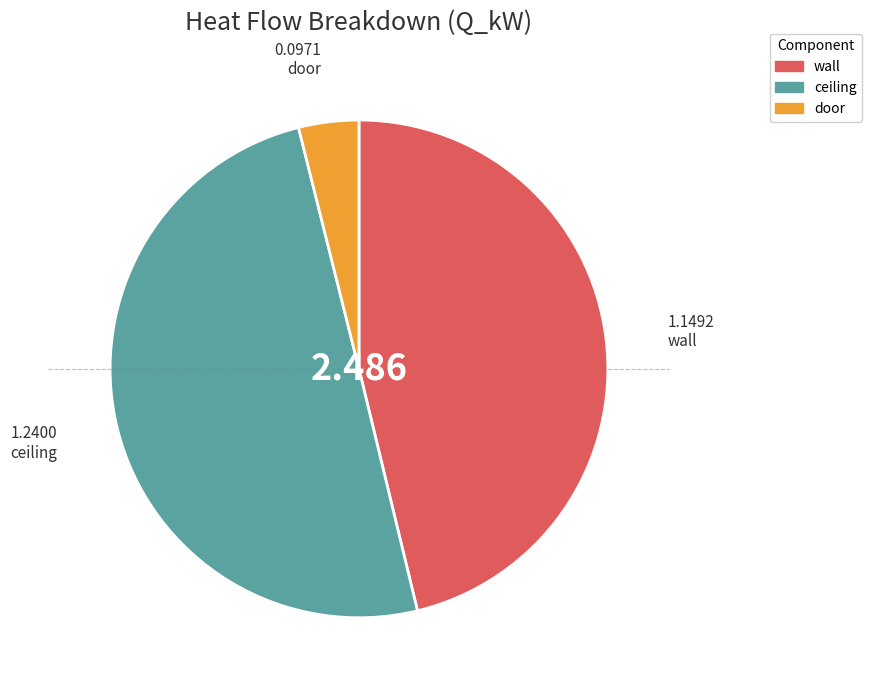

Count the number of slices in the pie.

3